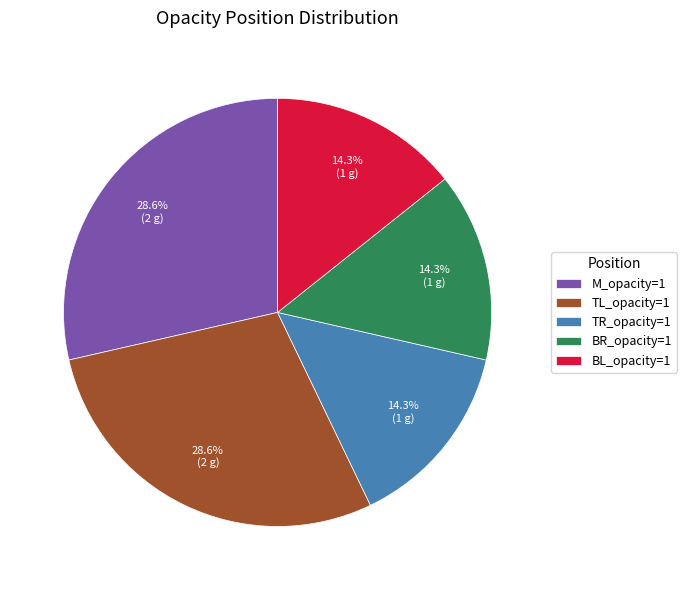

To the nearest percent, what percentage of the pie is TR_opacity=1?

14%